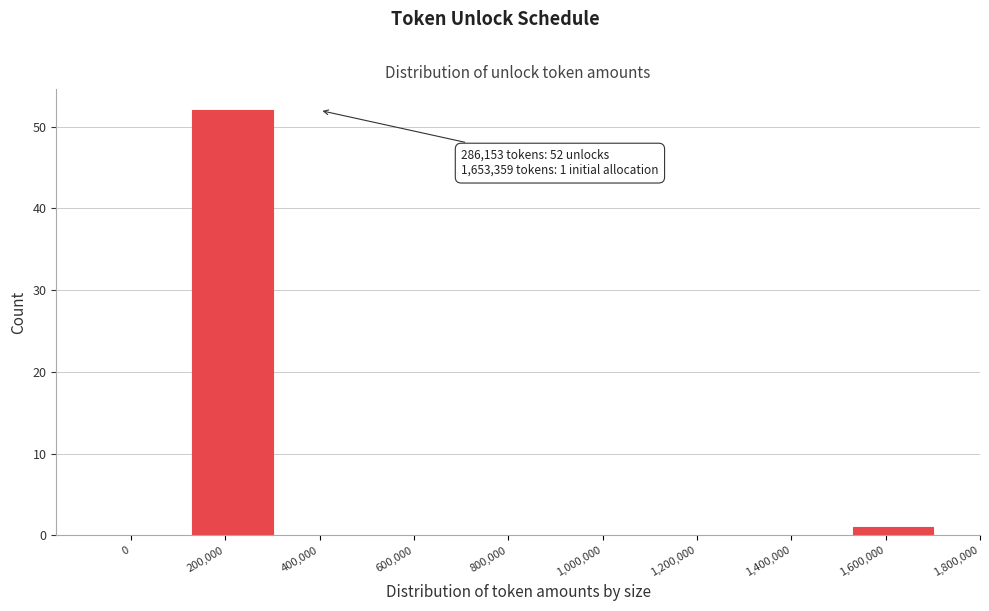

Reading left to right, what are all the values shown in this chart?

0=0	200,000=52	400,000=0	600,000=0	800,000=0	1,000,000=0	1,200,000=0	1,400,000=0	1,600,000=1